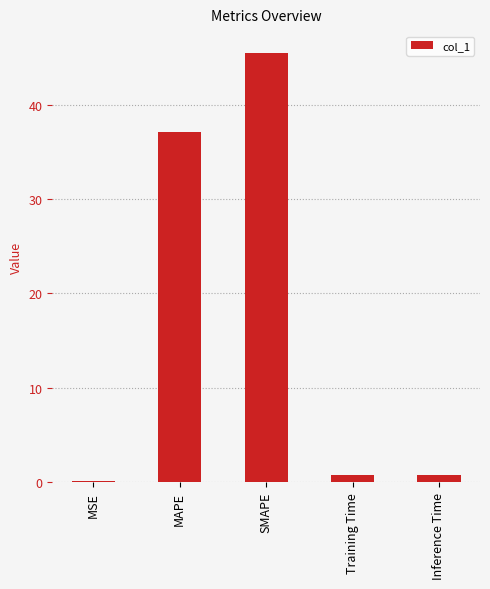

Are the bars grouped side by side (vs. stacked)?

No